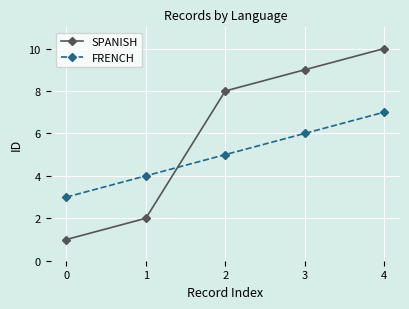

Which series has the widest spread of values?

SPANISH